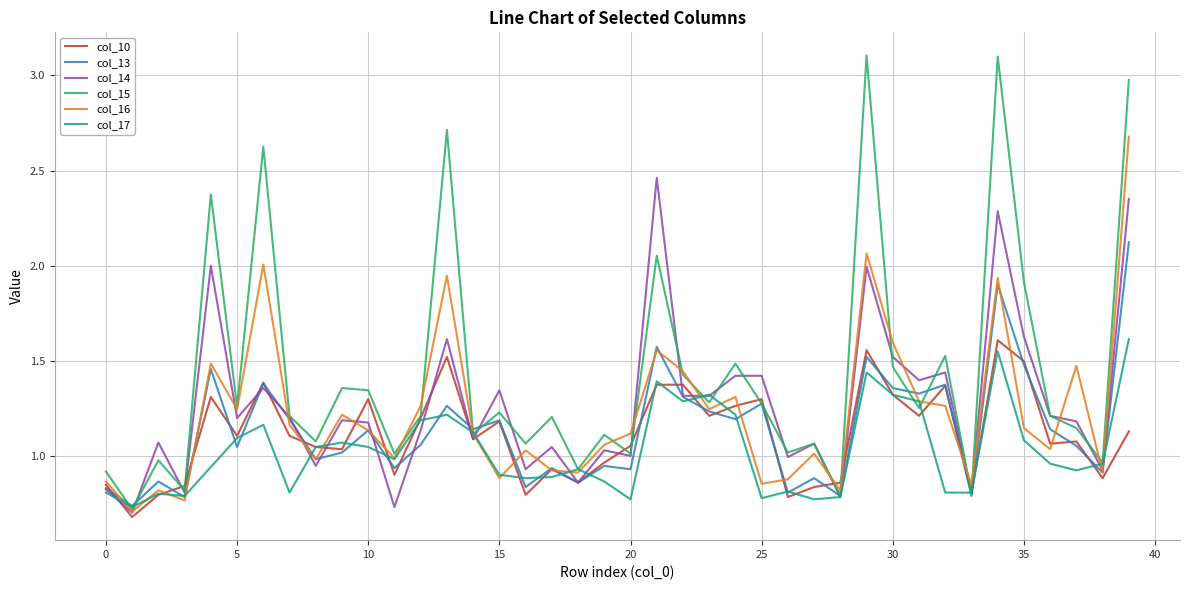

Which series has the largest range (max minus min)?

col_15